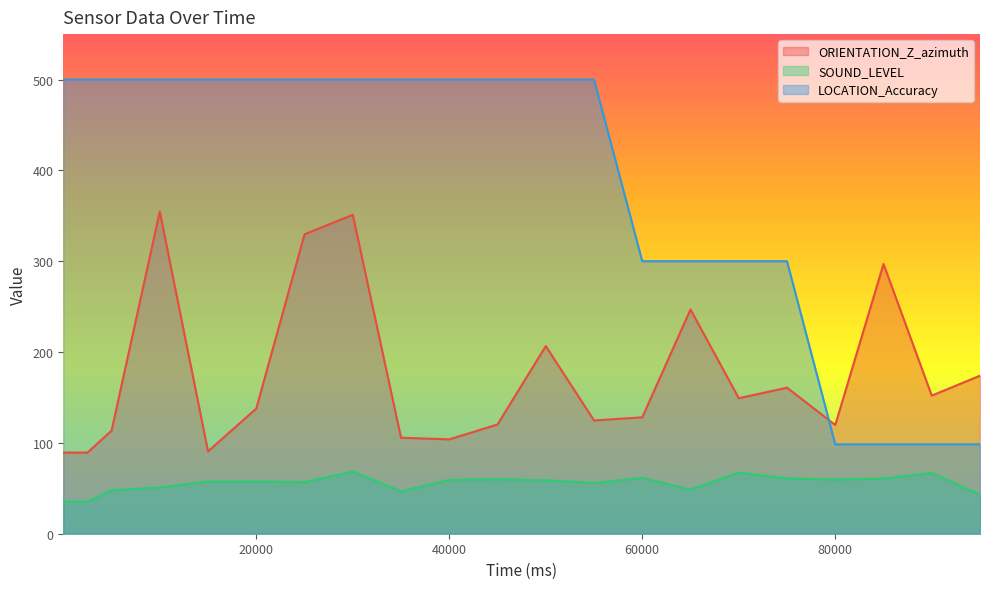

At which label is ORIENTATION_Z_azimuth closest to 221?

50040